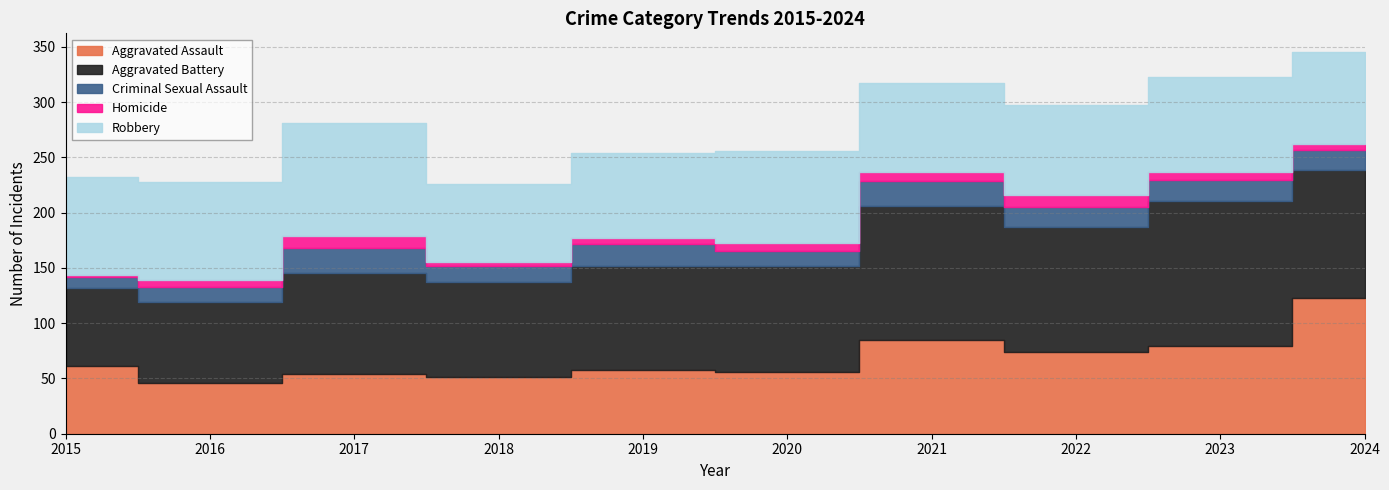

List the series in order of their peak value, lowest first.

Homicide, Criminal Sexual Assault, Robbery, Aggravated Assault, Aggravated Battery